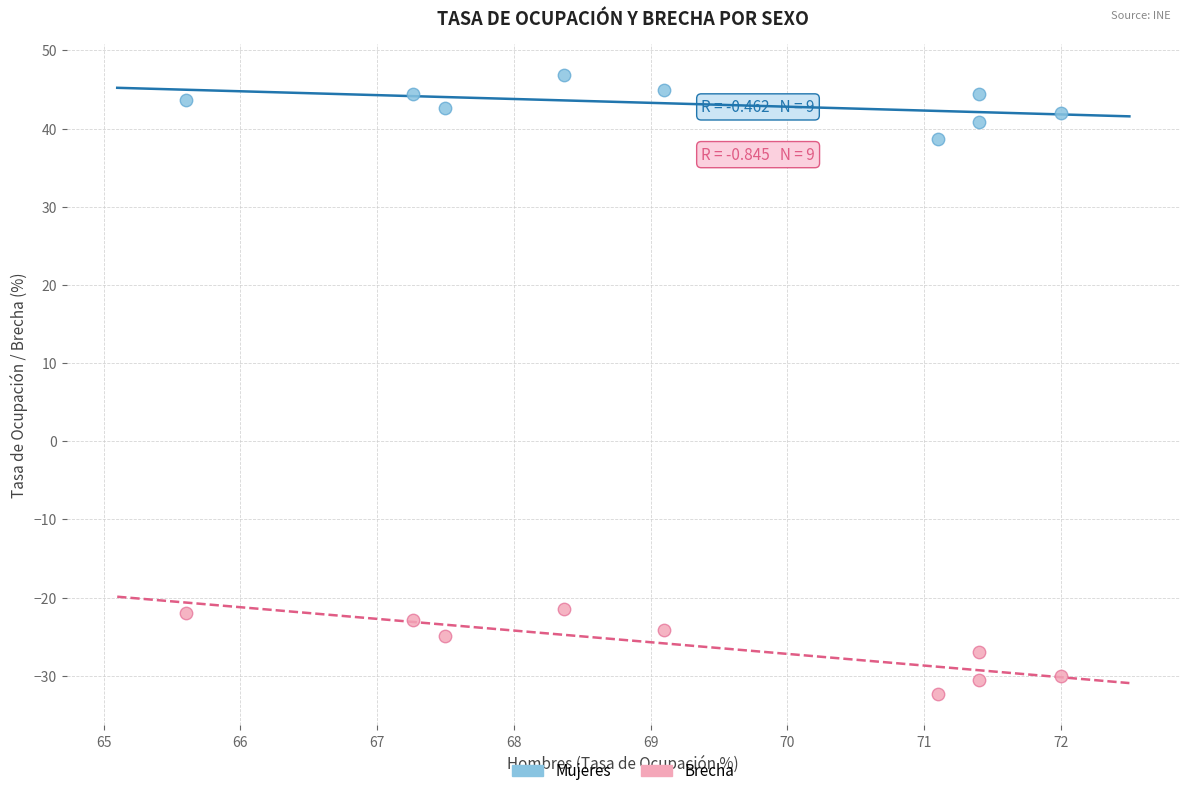

Which series reaches the minimum Y coordinate?

Brecha